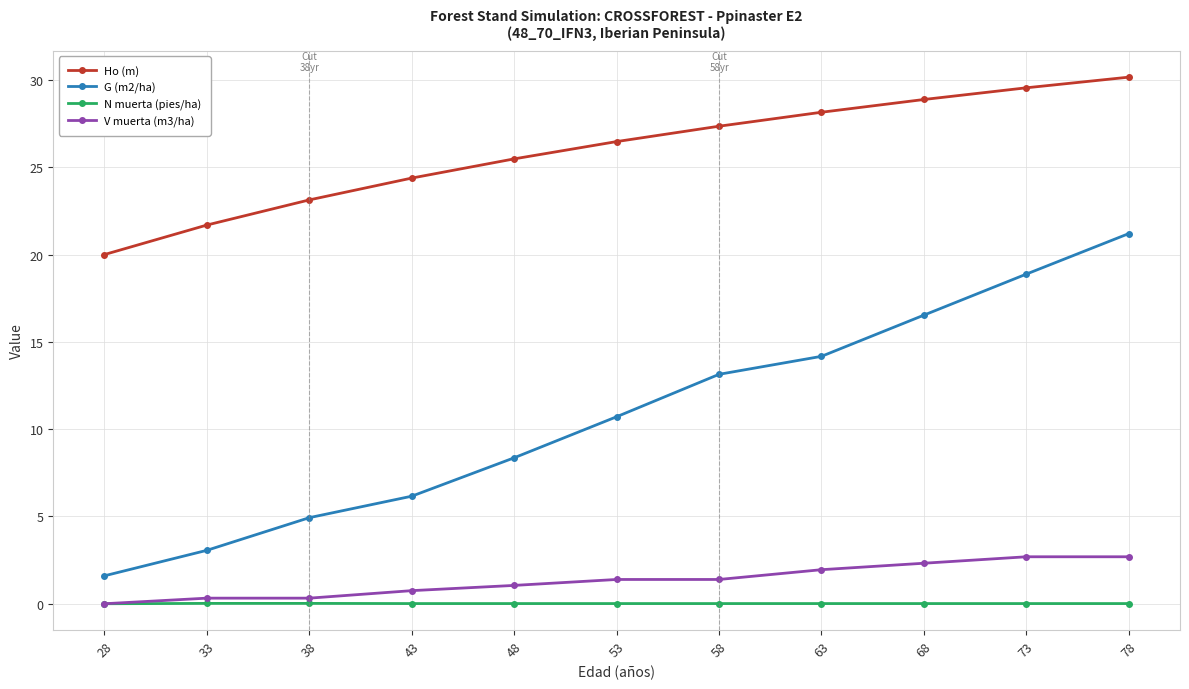

How many categories are shown in the chart?

11